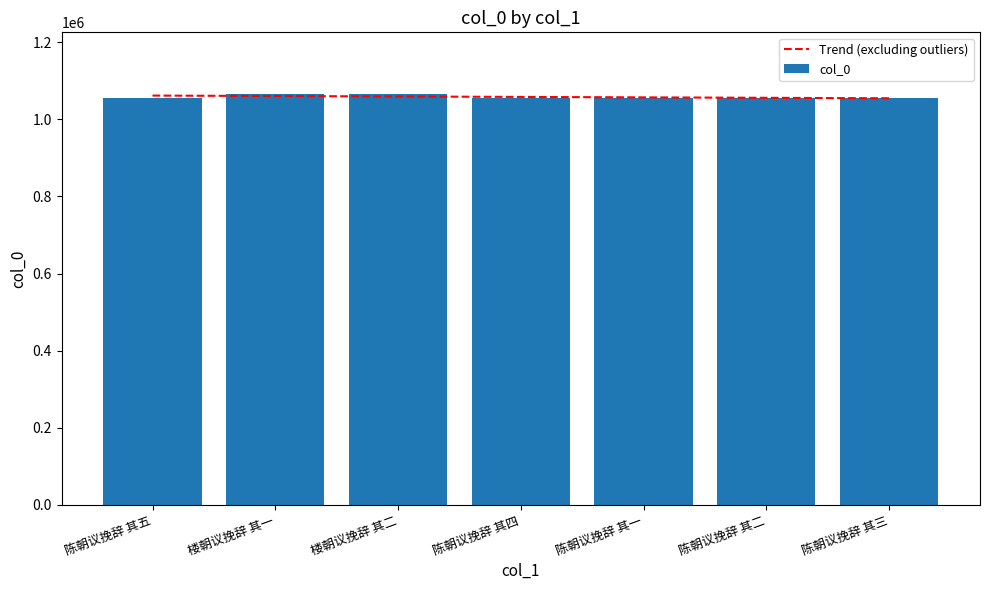

The value of Trend (excluding outliers) at 陈朝议挽辞 其三 is 434495.9. True or false?

False